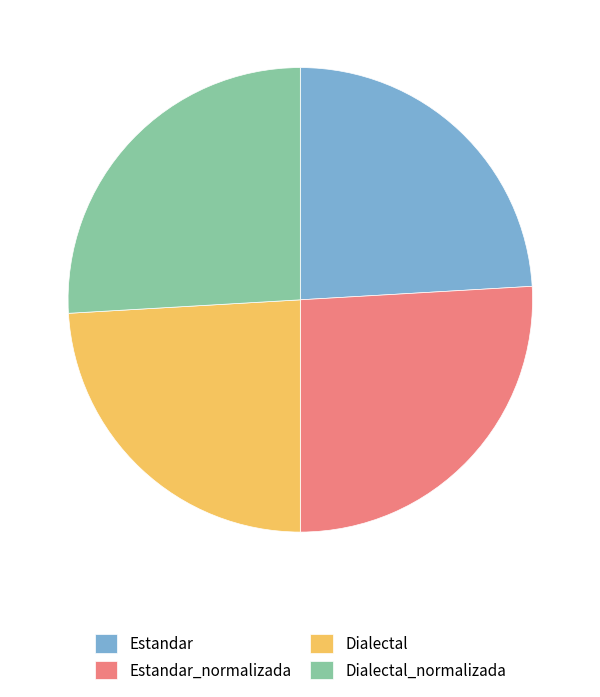

True or false: Estandar_normalizada accounts for 26% of the total.

True